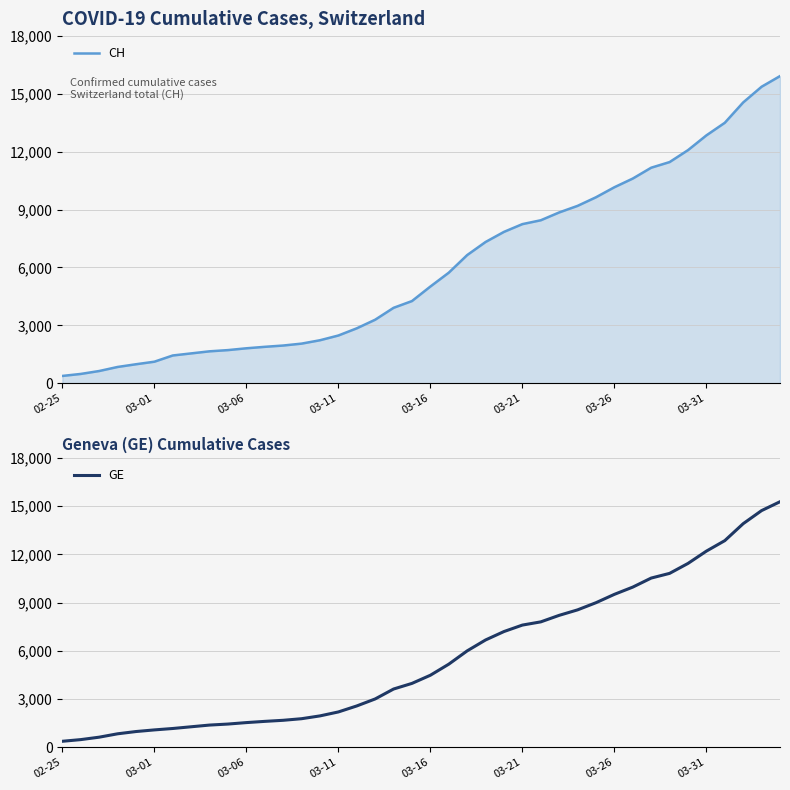

True or false: GE and CH intersect in this chart.

False